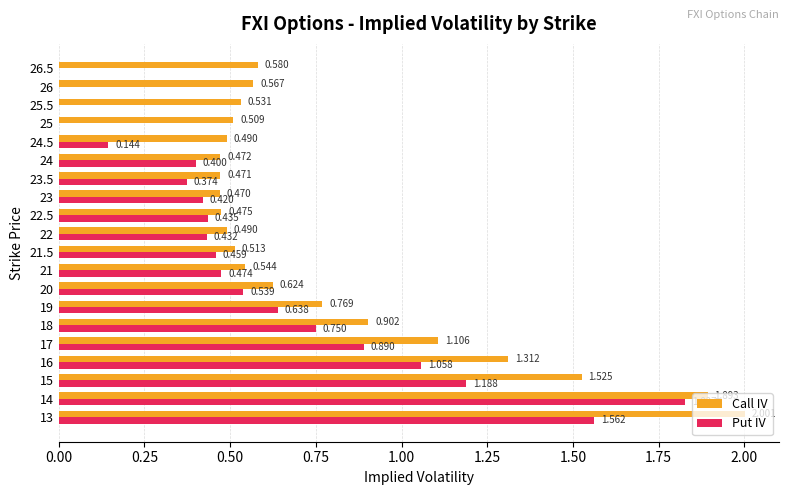

Is the value of Call IV at 26.5 greater than the value of Put IV at 24.5?

Yes